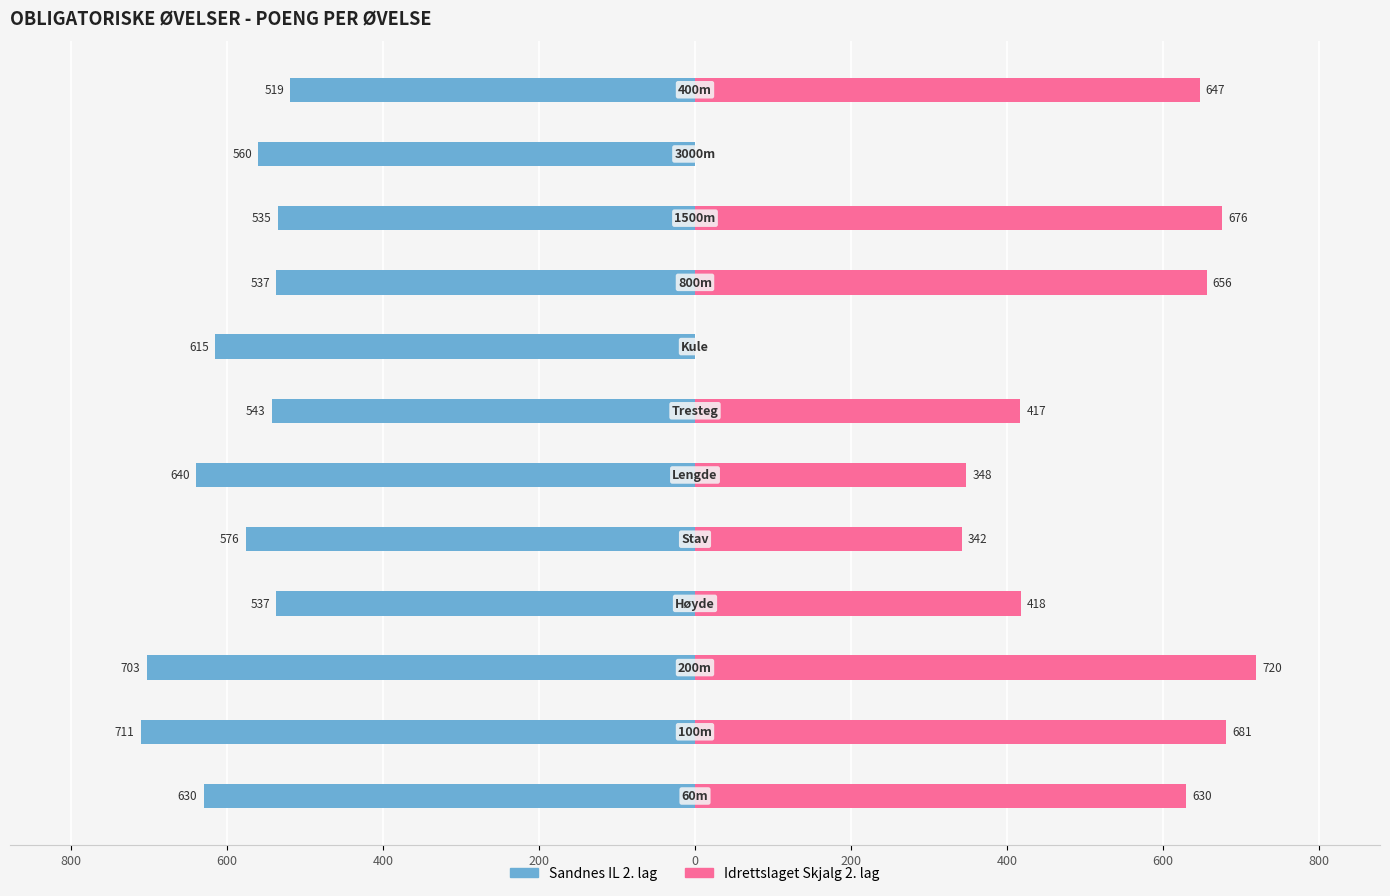

Is the value of Idrettslaget Skjalg 2. lag at 600 greater than the value of Sandnes IL 2. lag at 800?

Yes